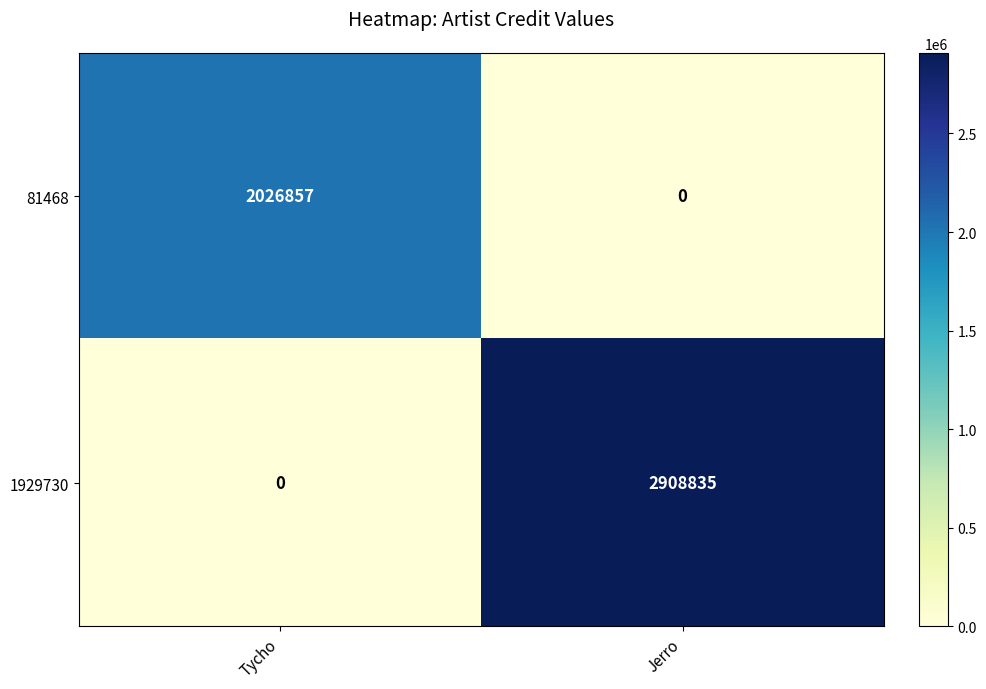

What is the total value across all series at Tycho?

2026857